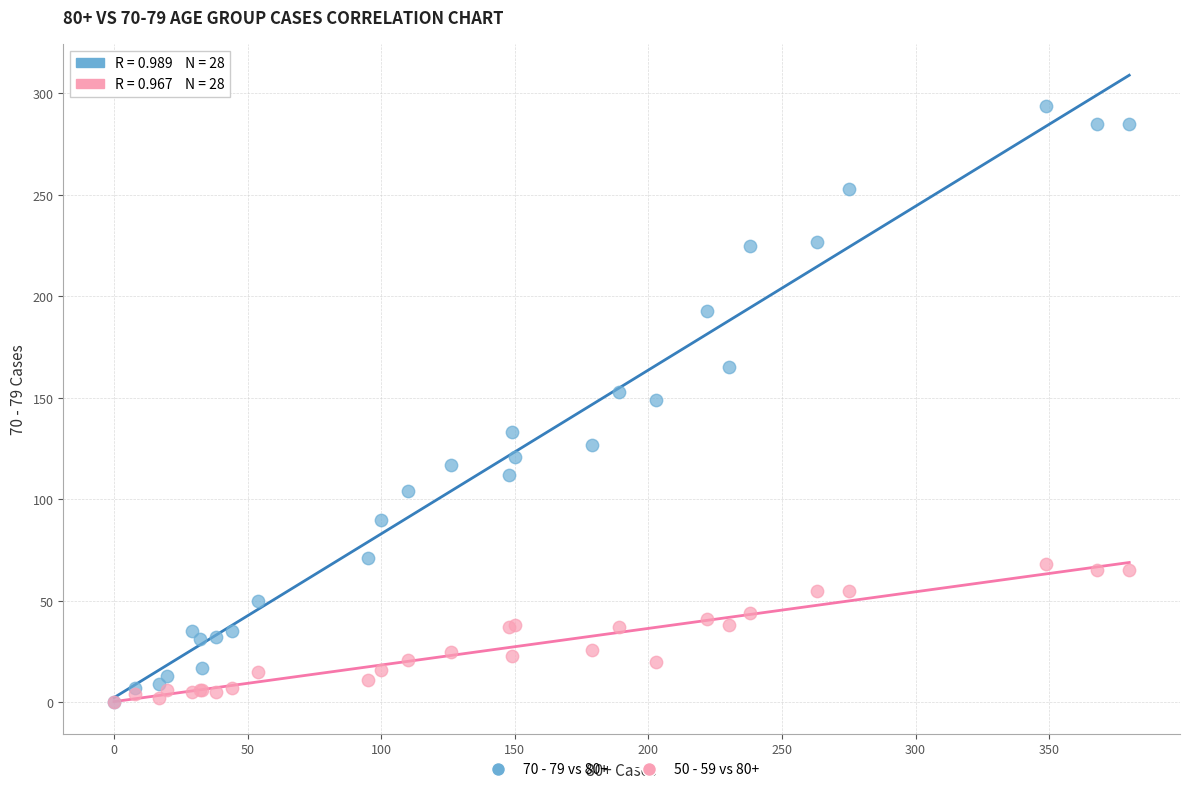

What are all the series names shown in the legend?

70 - 79 vs 80+, 50 - 59 vs 80+